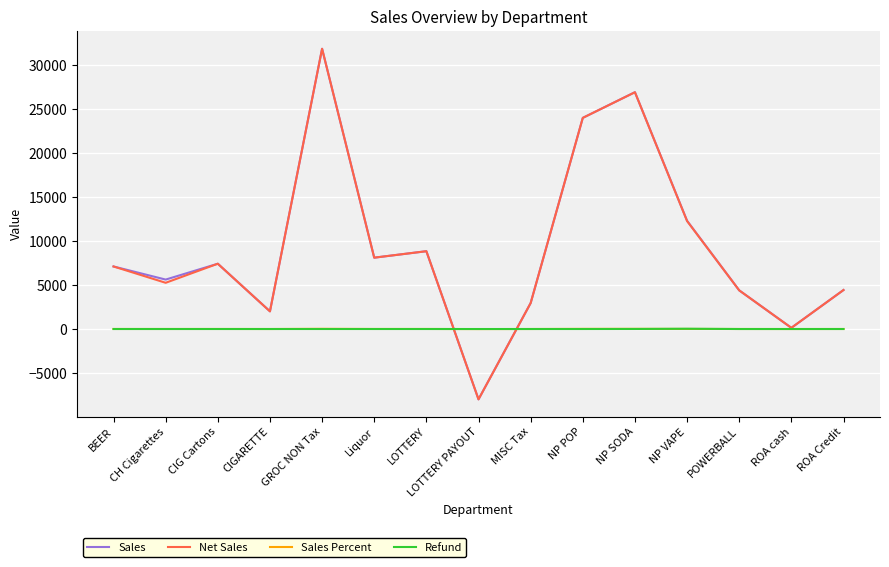

In Net Sales, how many points are lower than both neighbors (excluding endpoints)?

5